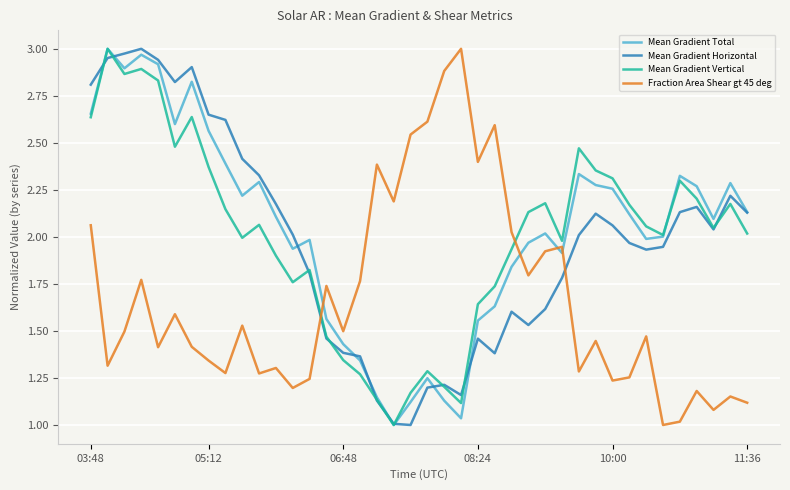

True or false: Mean Gradient Horizontal and Fraction Area Shear gt 45 deg cross at least once.

True